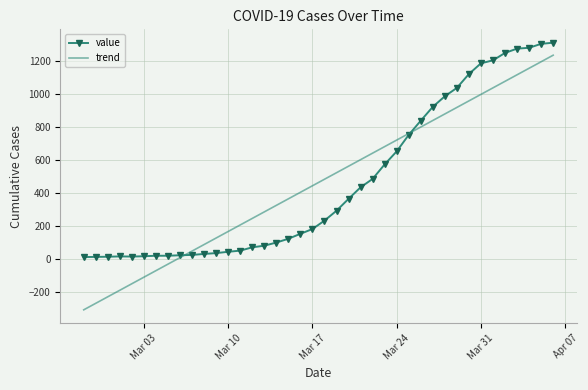

Rank the series by their maximum value, from highest to lowest.

value, trend